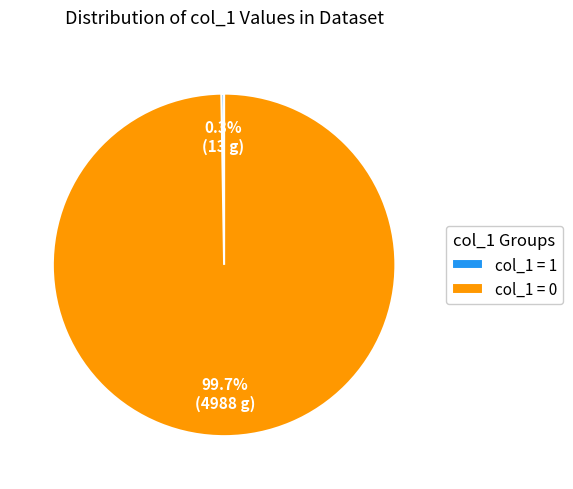

Is there a majority slice in this chart?

Yes